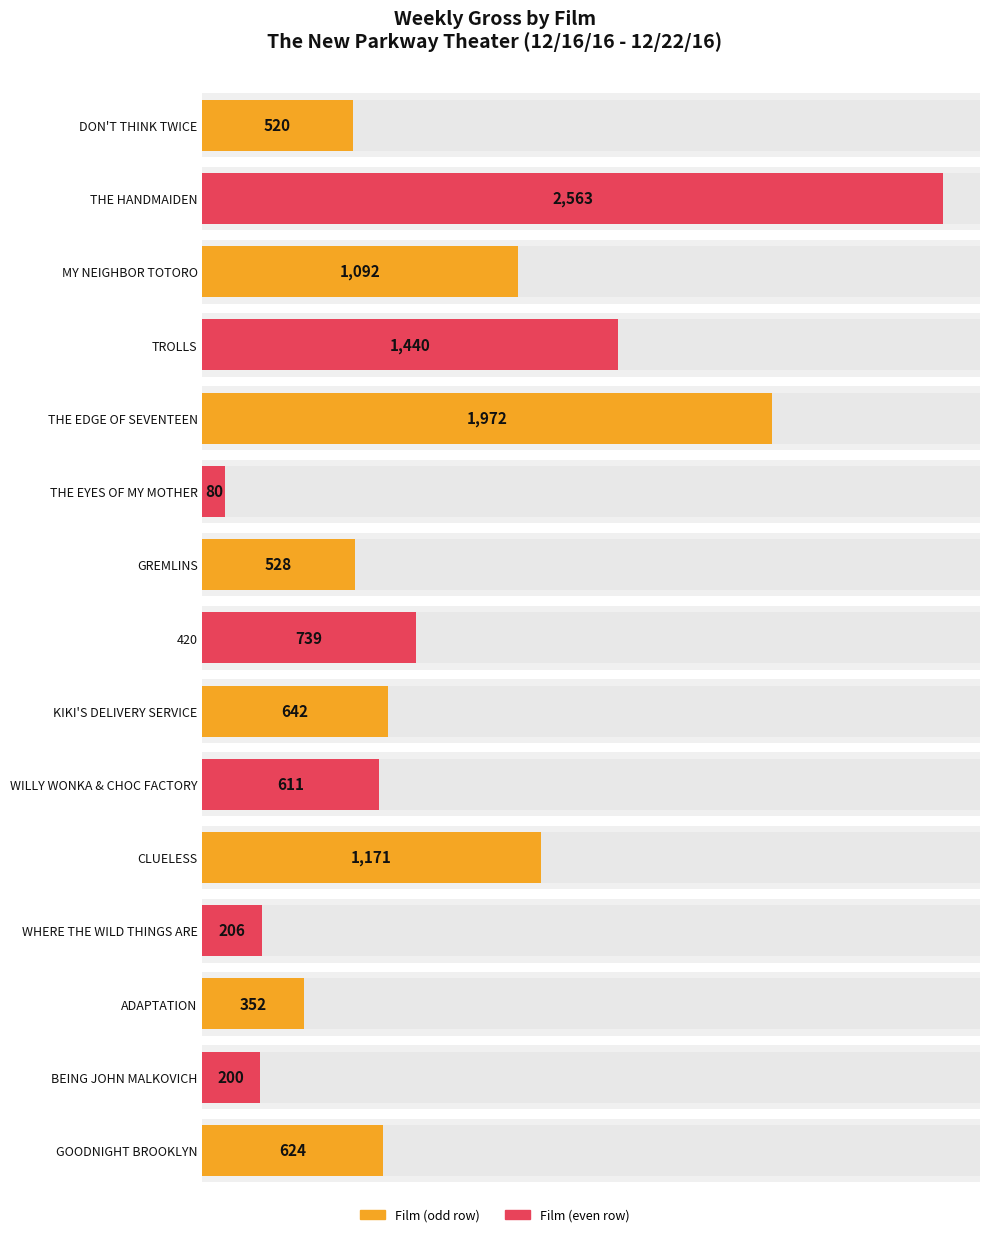

What is the label of the 3rd bar from the right?

ADAPTATION